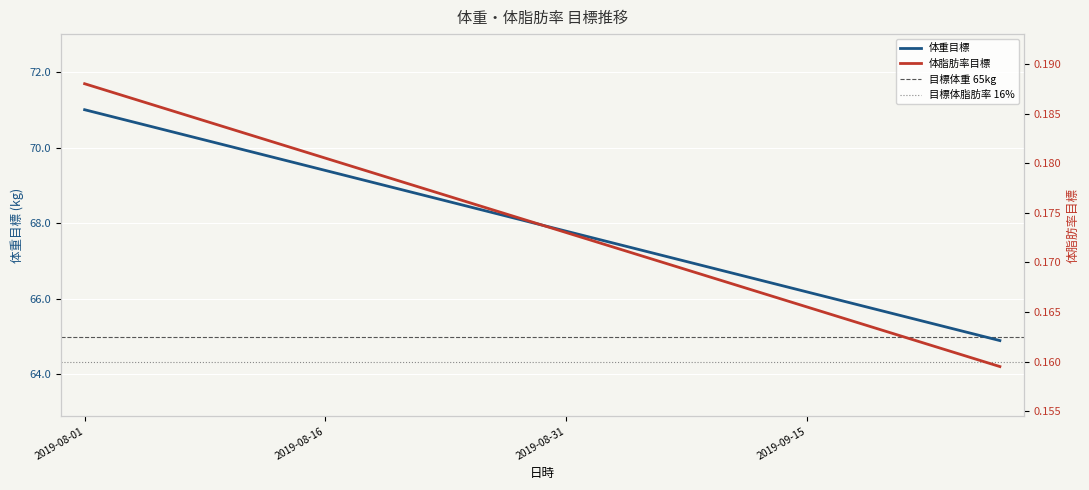

True or false: 体脂肪率目標 has a value of 0.0 at 2019-08-19.

False